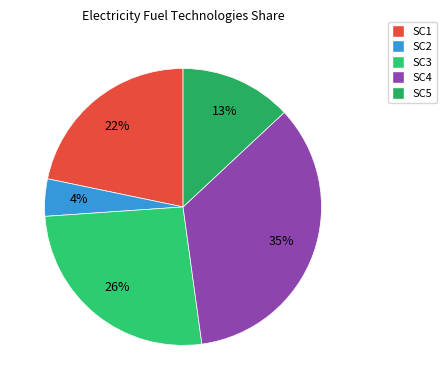

Is there any slice that represents more than half of the pie?

No